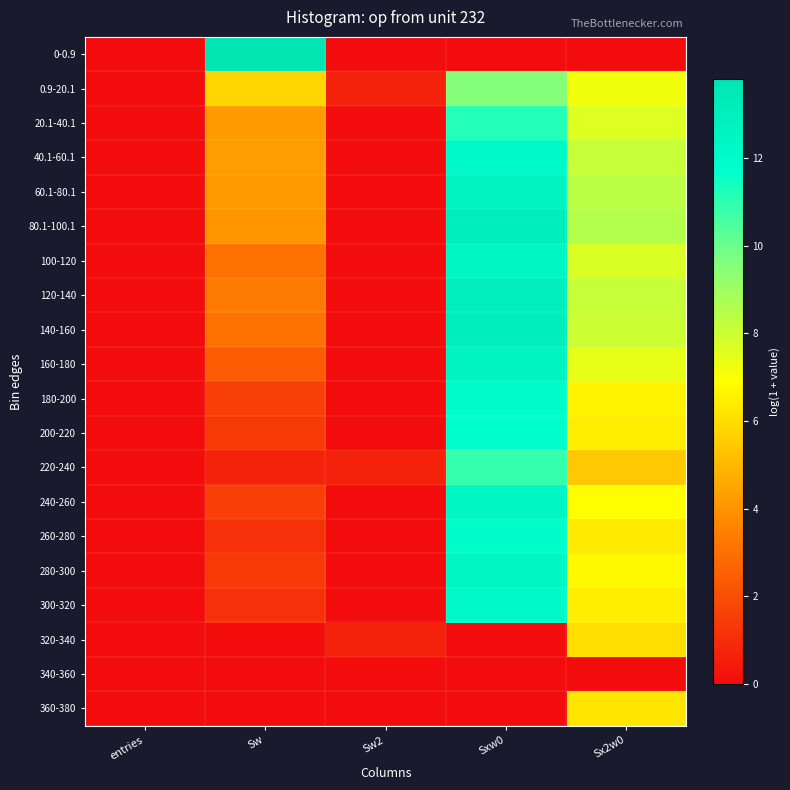

Reading right to left, extract all data points from this chart.

0-0.9: Sx2w0=0.0	Sxw0=0.0	Sw2=0.0	Sw=13.8	entries=0.0
0.9-20.1: Sx2w0=7.2	Sxw0=9.5	Sw2=0.7	Sw=5.8	entries=0.0
20.1-40.1: Sx2w0=7.6	Sxw0=11.1	Sw2=0.0	Sw=4.2	entries=0.0
40.1-60.1: Sx2w0=8.1	Sxw0=12.1	Sw2=0.0	Sw=4.2	entries=0.0
60.1-80.1: Sx2w0=8.4	Sxw0=12.7	Sw2=0.0	Sw=4.2	entries=0.0
80.1-100.1: Sx2w0=8.6	Sxw0=13.1	Sw2=0.0	Sw=4.1	entries=0.0
100-120: Sx2w0=7.7	Sxw0=12.4	Sw2=0.0	Sw=3.0	entries=0.0
120-140: Sx2w0=8.1	Sxw0=13.0	Sw2=0.0	Sw=3.3	entries=0.0
140-160: Sx2w0=8.0	Sxw0=13.0	Sw2=0.0	Sw=3.0	entries=0.0
160-180: Sx2w0=7.4	Sxw0=12.6	Sw2=0.0	Sw=2.4	entries=0.0
180-200: Sx2w0=6.6	Sxw0=11.9	Sw2=0.0	Sw=1.6	entries=0.0
200-220: Sx2w0=6.4	Sxw0=11.8	Sw2=0.0	Sw=1.4	entries=0.0
220-240: Sx2w0=5.4	Sxw0=10.9	Sw2=0.7	Sw=0.7	entries=0.0
240-260: Sx2w0=6.9	Sxw0=12.4	Sw2=0.0	Sw=1.6	entries=0.0
260-280: Sx2w0=6.3	Sxw0=11.9	Sw2=0.0	Sw=1.1	entries=0.0
280-300: Sx2w0=6.8	Sxw0=12.5	Sw2=0.0	Sw=1.4	entries=0.0
300-320: Sx2w0=6.4	Sxw0=12.2	Sw2=0.0	Sw=1.1	entries=0.0
320-340: Sx2w0=6.0	Sxw0=0.0	Sw2=0.7	Sw=0.0	entries=0.0
340-360: Sx2w0=0.0	Sxw0=0.0	Sw2=0.0	Sw=0.0	entries=0.0
360-380: Sx2w0=6.3	Sxw0=0.0	Sw2=0.0	Sw=0.0	entries=0.0